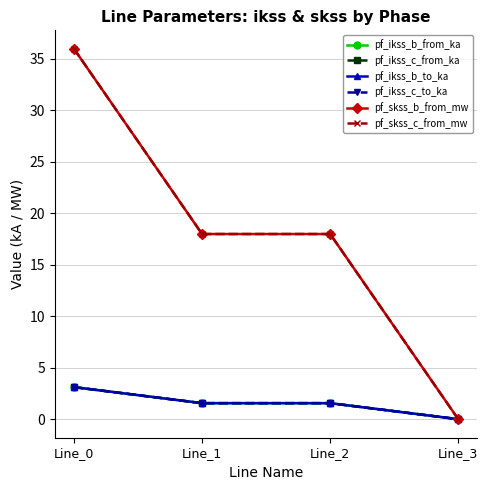

Does the chart have visible grid lines?

Yes